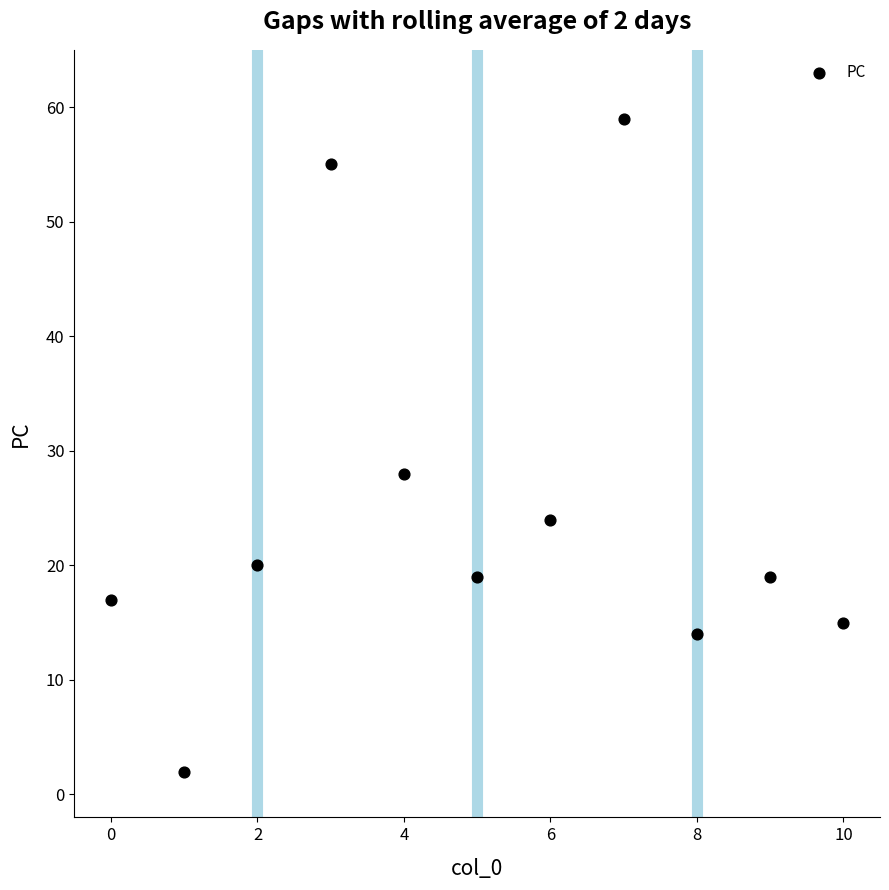

What Y value in the scatter plot is closest to 30?

28